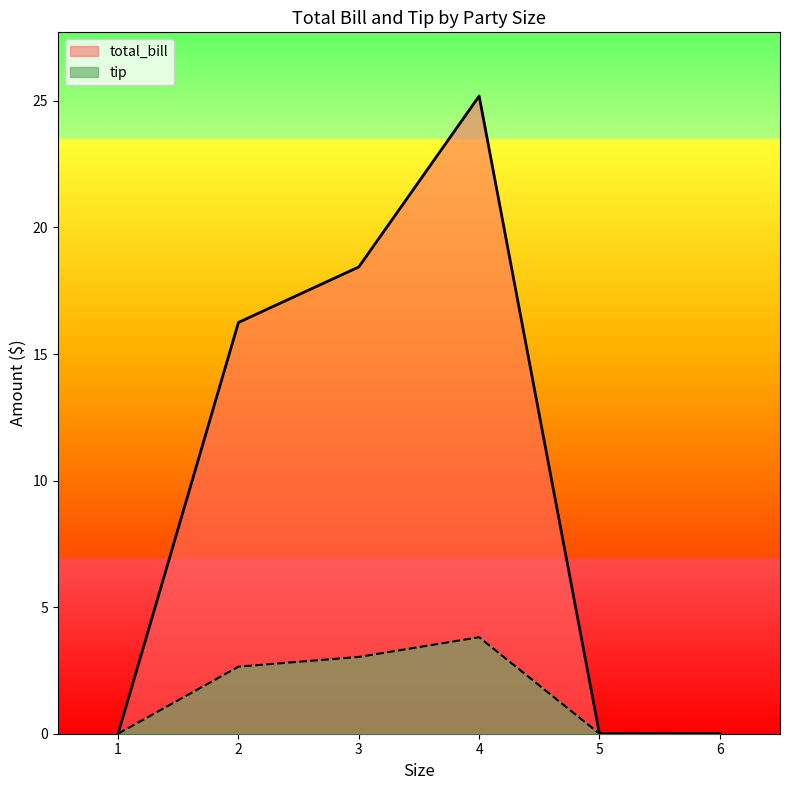

List the series in order of their overall mean, highest first.

total_bill, tip